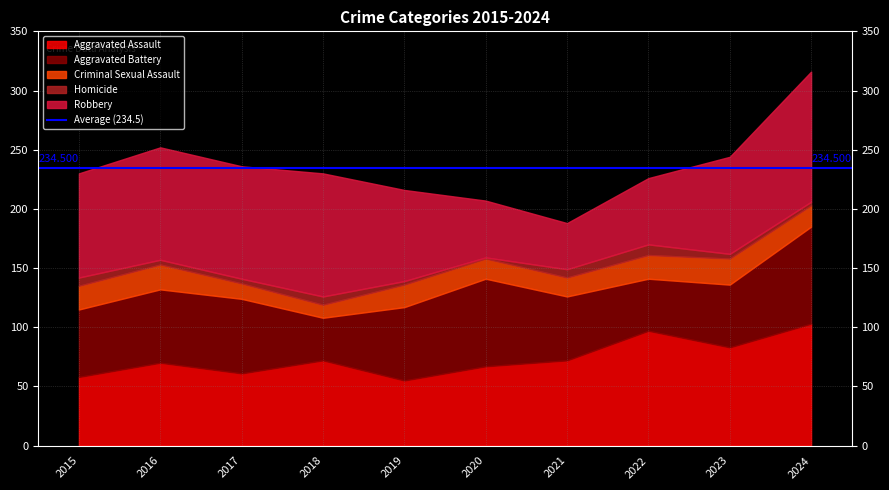

Rank the series at 2017 from highest to lowest value.

Robbery, Aggravated Battery, Aggravated Assault, Criminal Sexual Assault, Homicide